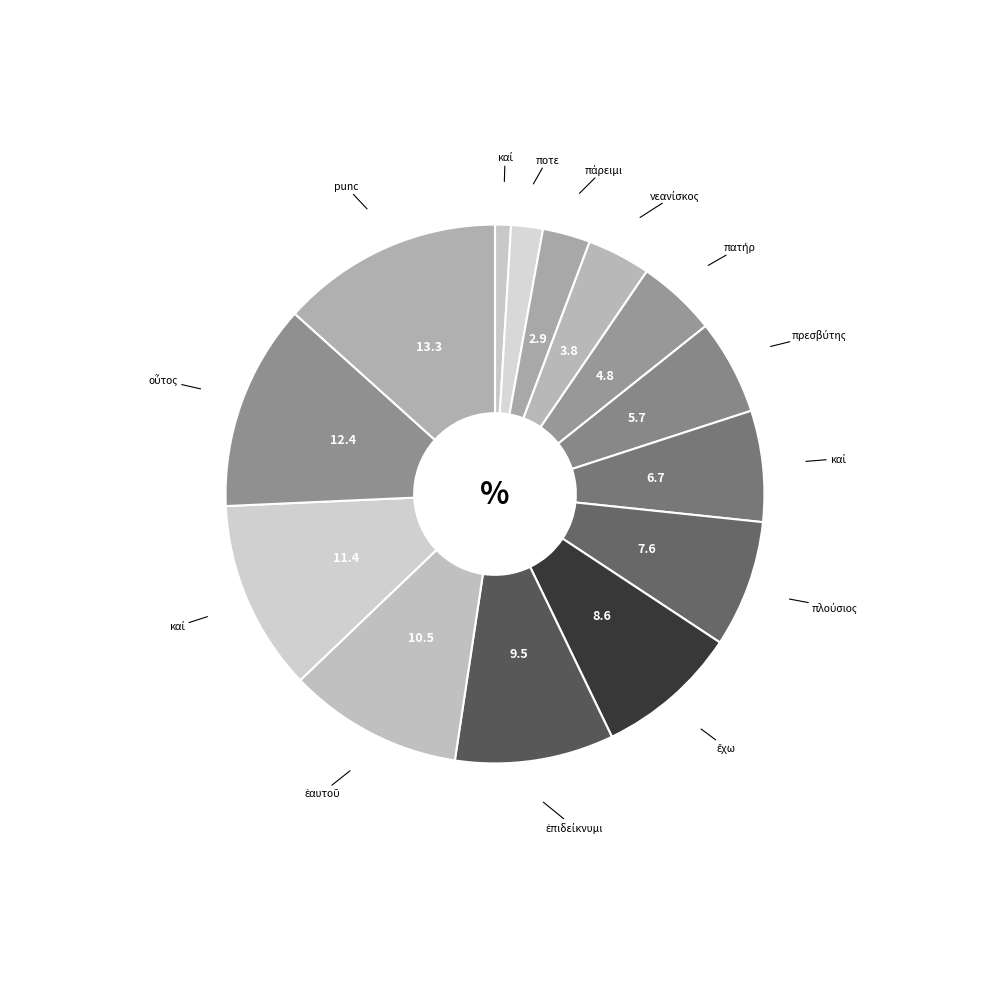

How many segments does this pie chart have?

14